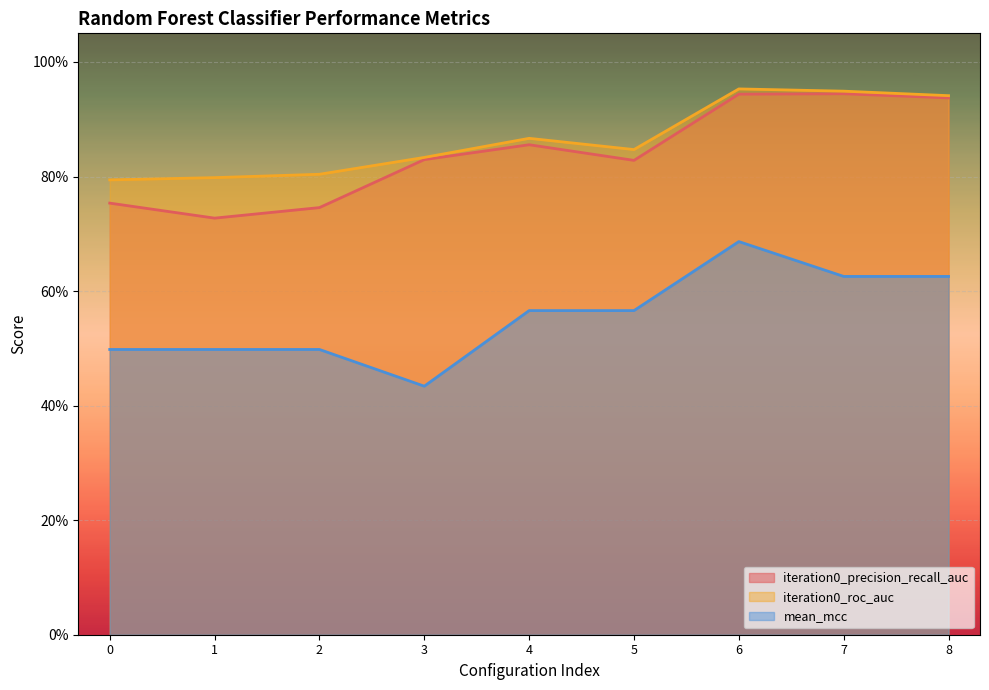

Count the number of categories in the chart.

9